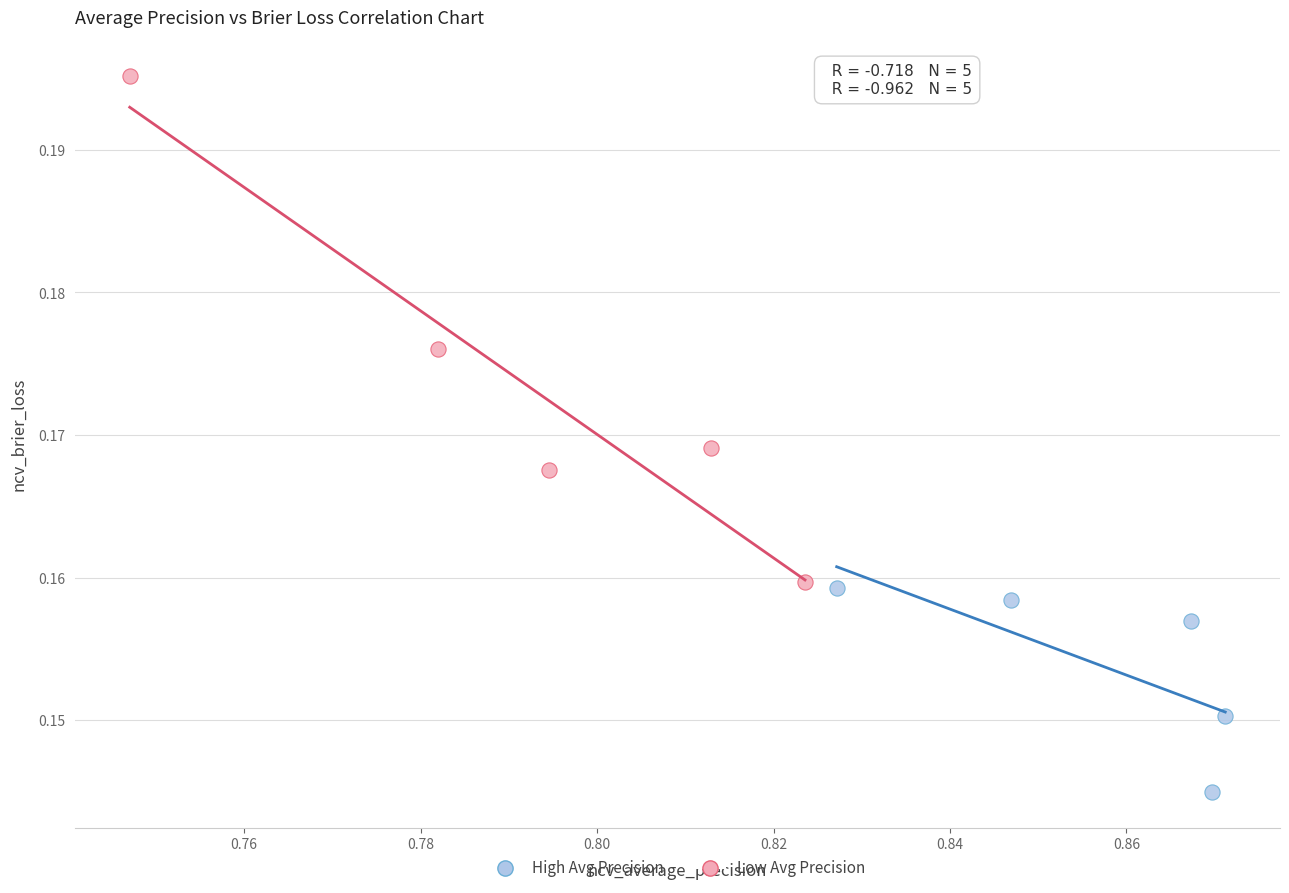

Which series reaches the maximum Y coordinate?

Low Avg Precision